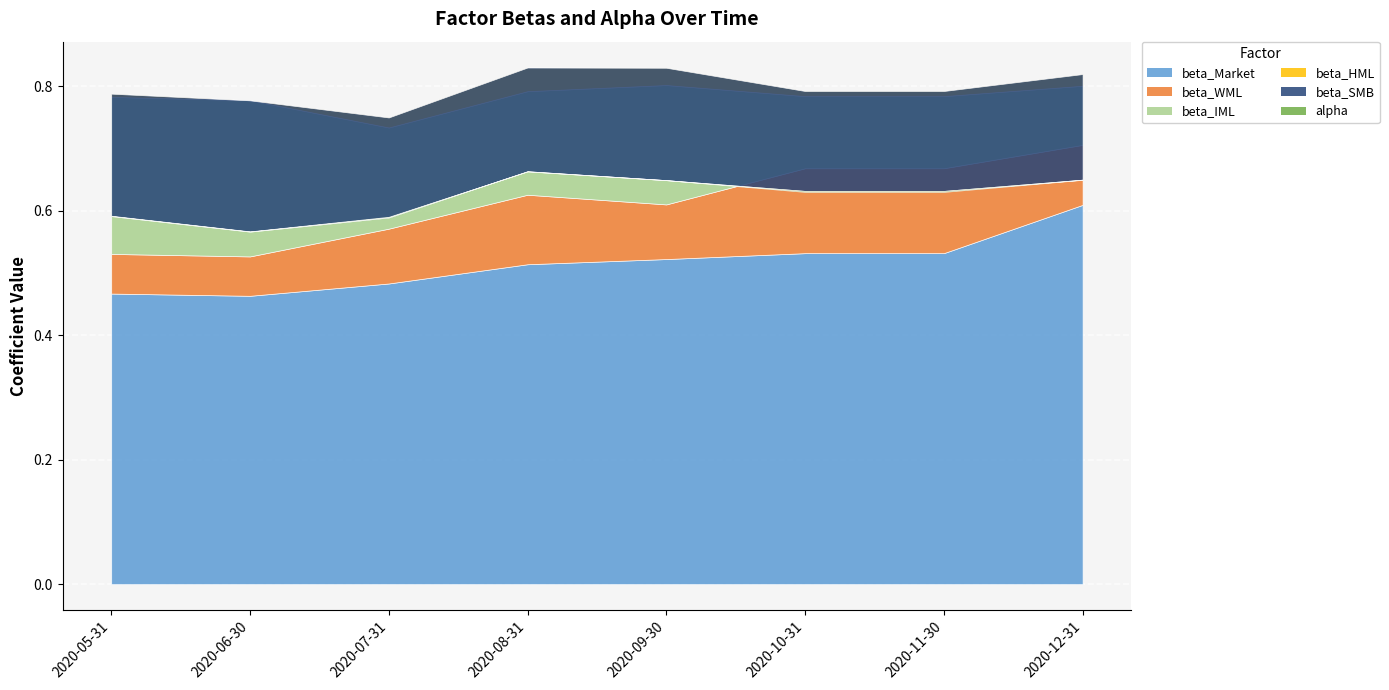

True or false: beta_SMB and beta_HML intersect in this chart.

False